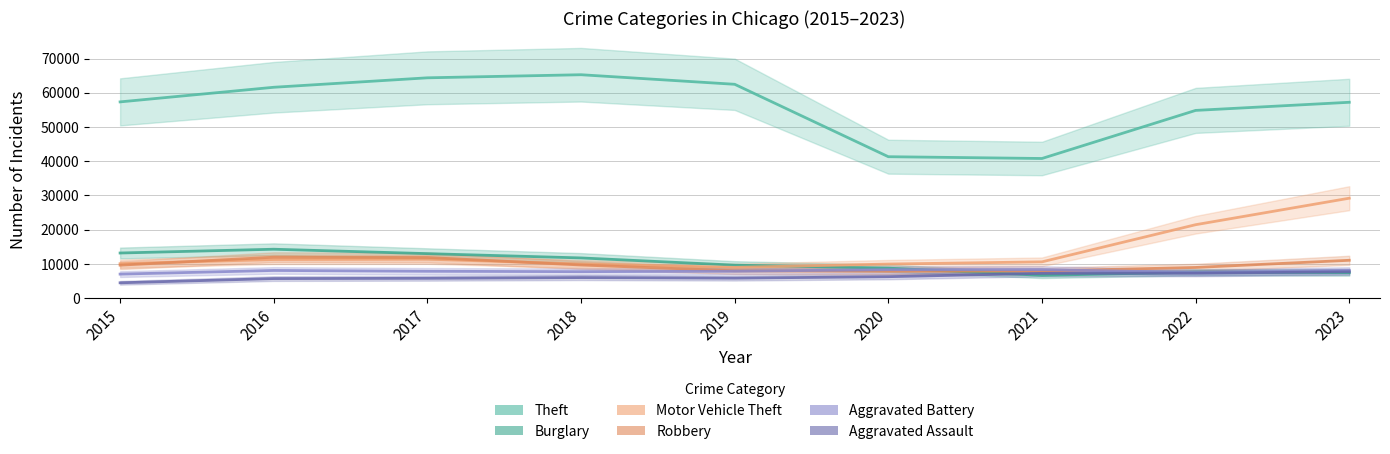

How many series are shown in this chart?

6